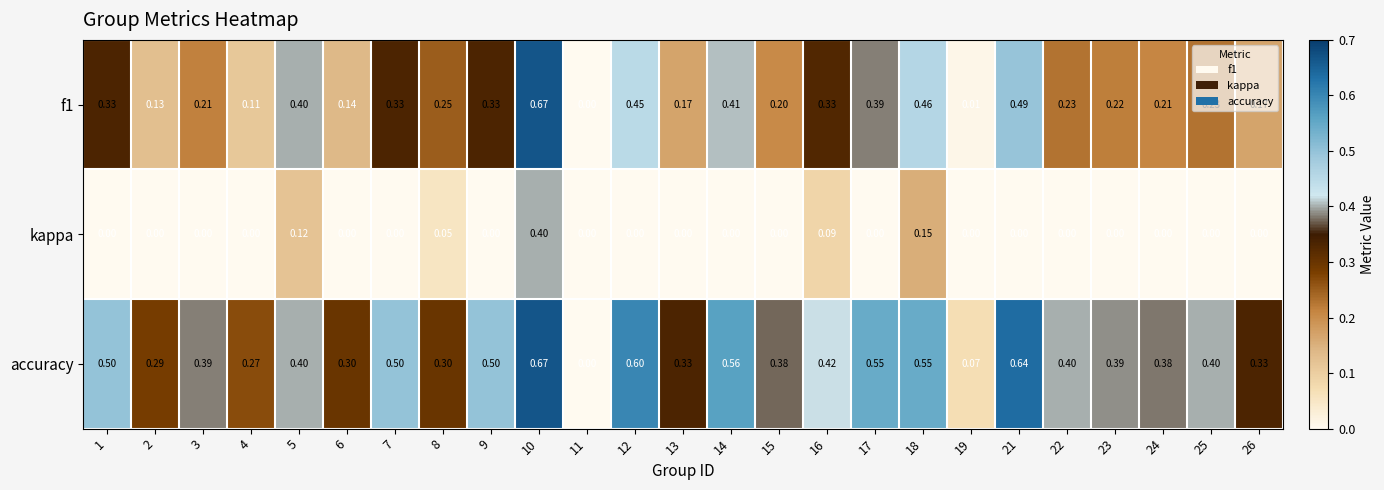

Is the value of f1 at 5 greater than the value of accuracy at 10?

No